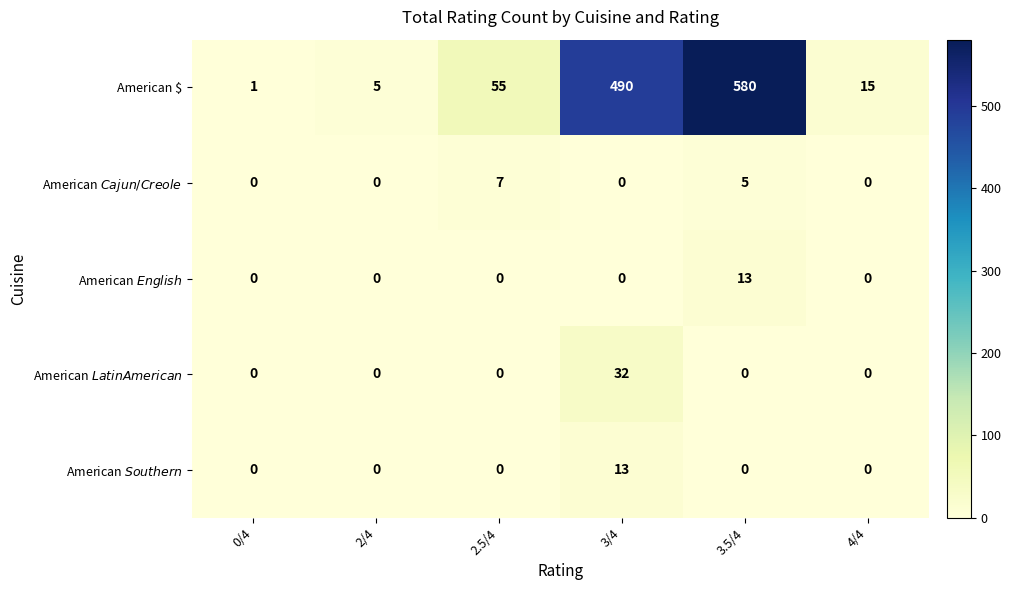

At which category is the sum across all series the highest?

3.5/4